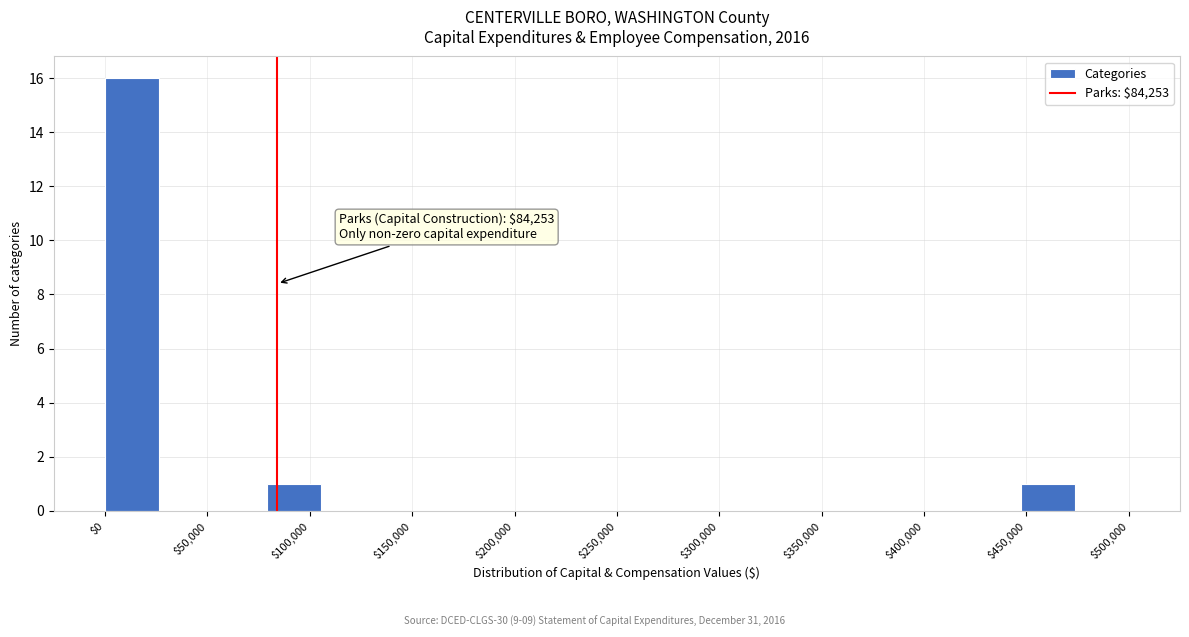

Over which range of the x-axis is the bar tallest?

0 to 25000